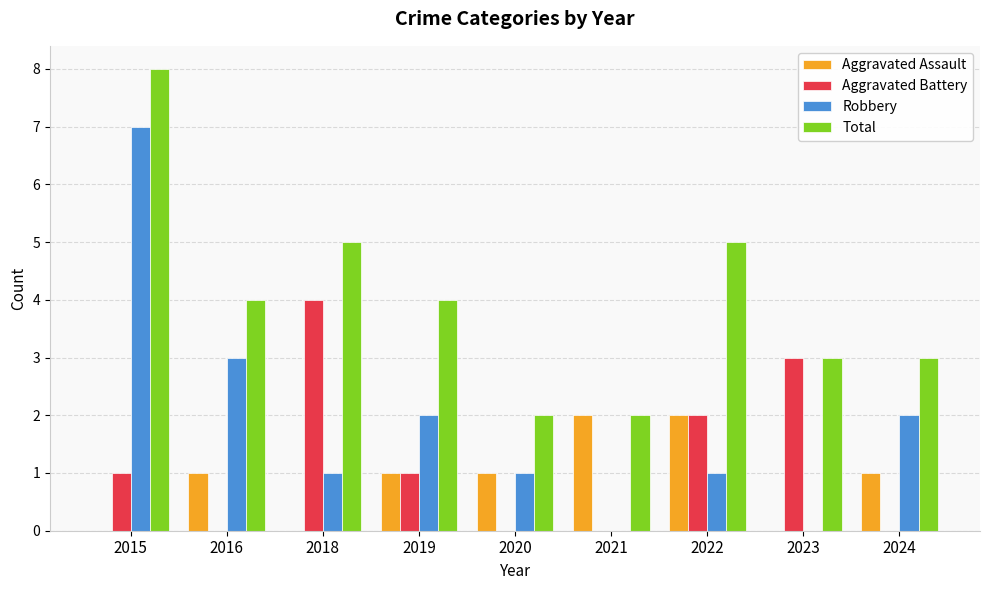

Are the bars horizontal?

No